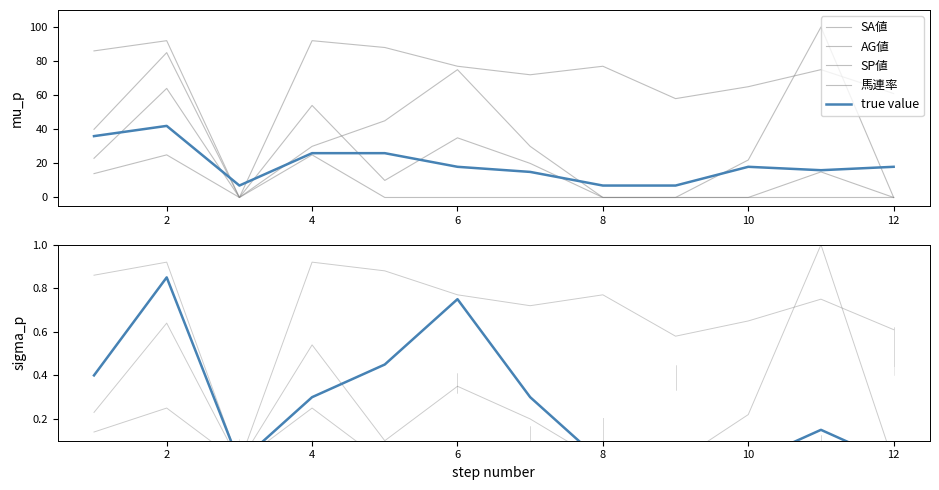

True or false: 馬連率 has a value of 0.1 at 8.

False